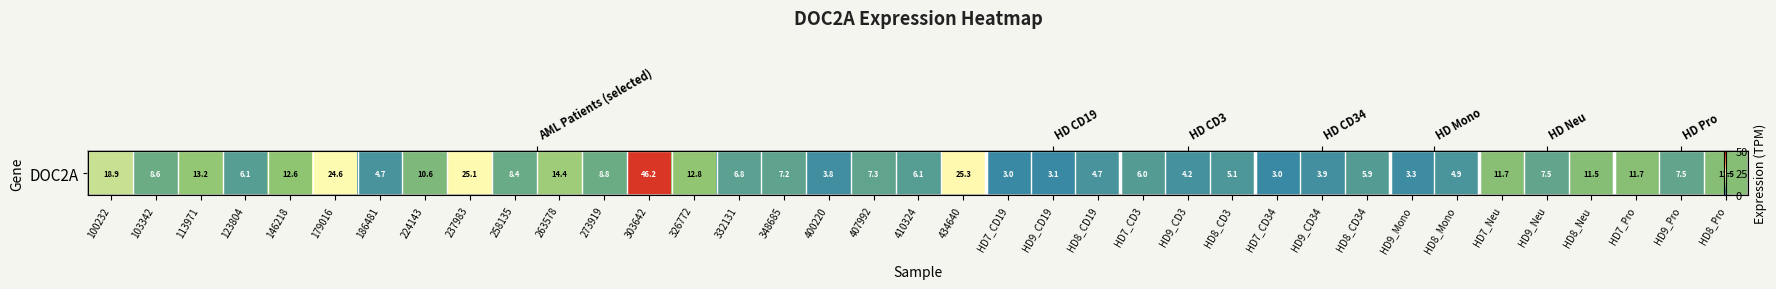

At which label is the value closest to 24?

179016